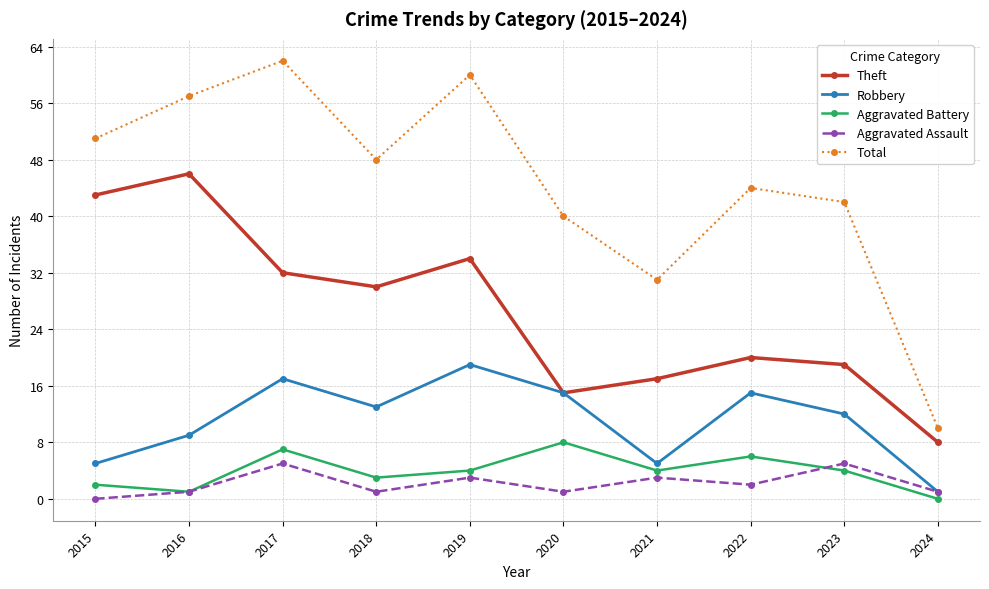

What is the difference between the highest and lowest values at 2018?

47